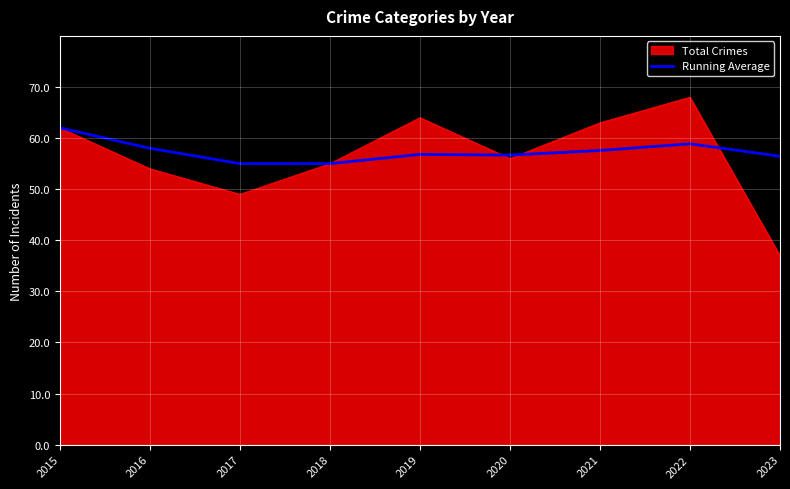

At 2021, list the series in order from largest to smallest.

Total Crimes, Running Average